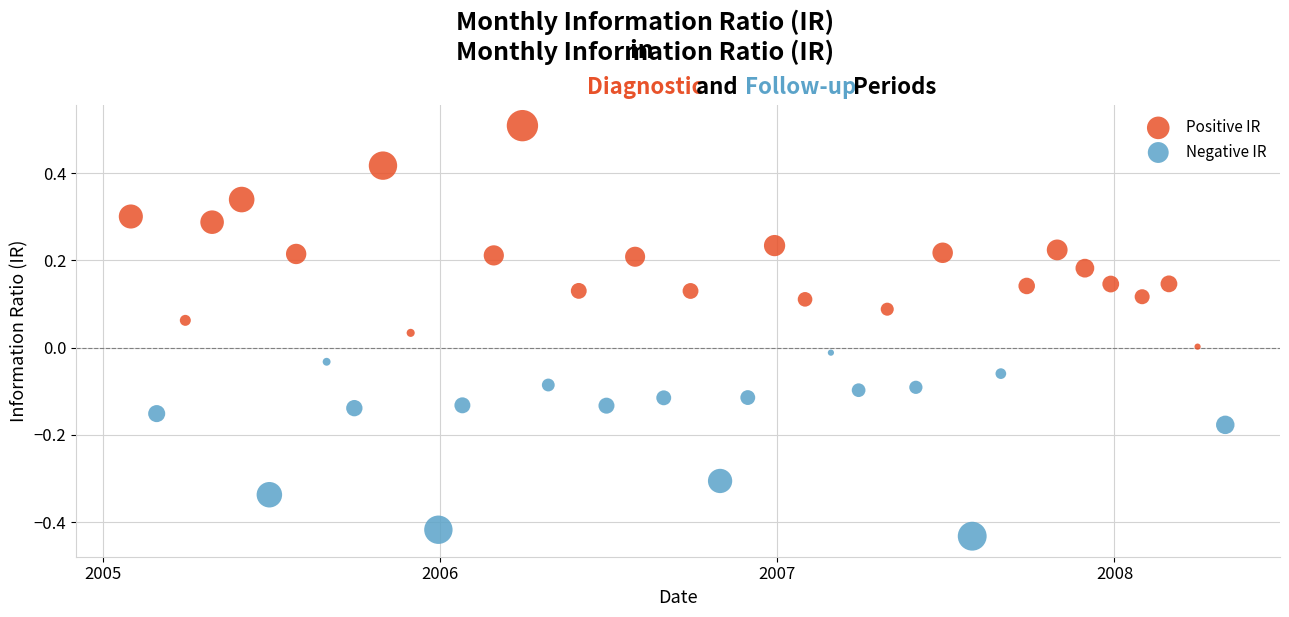

Which series reaches the minimum Y coordinate?

Negative IR